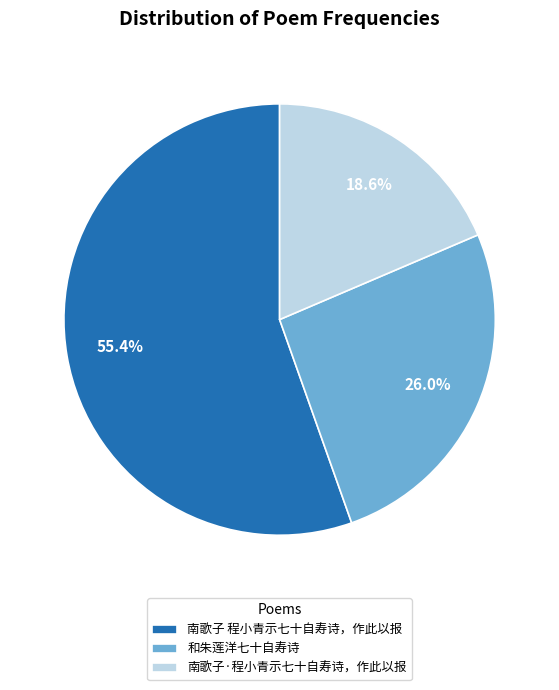

Between 南歌子·程小青示七十自寿诗，作此以报 and 和朱莲洋七十自寿诗, which is larger?

和朱莲洋七十自寿诗